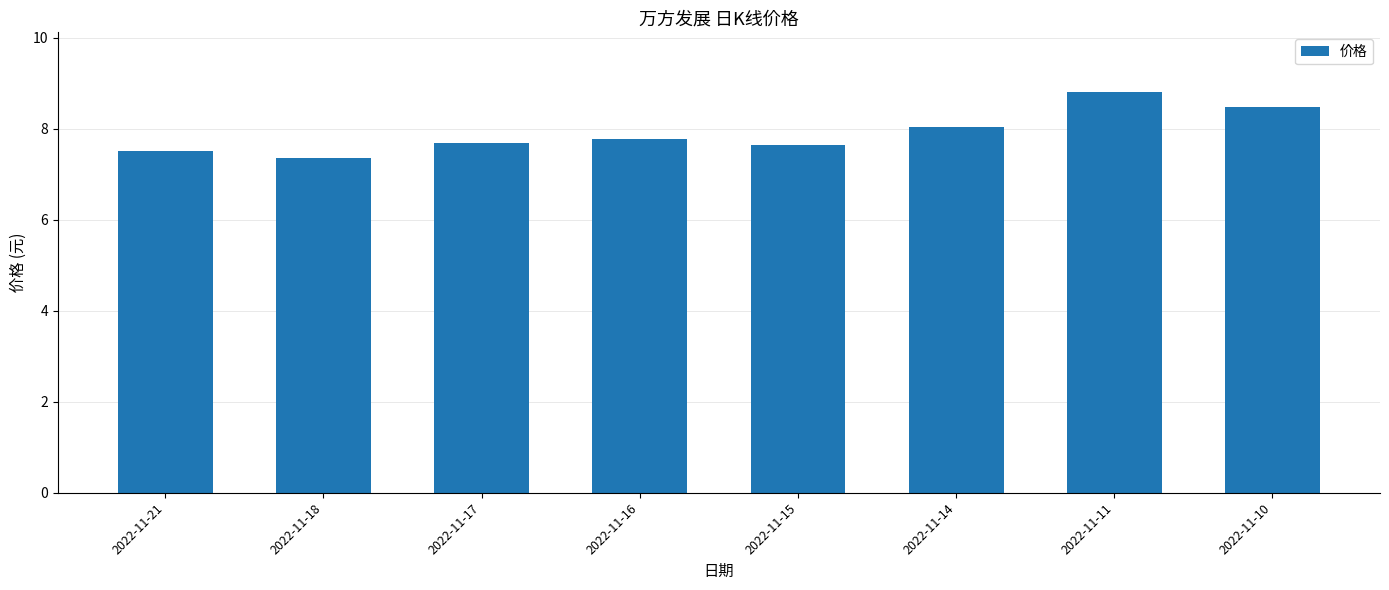

Read the value at 2022-11-16.

7.8